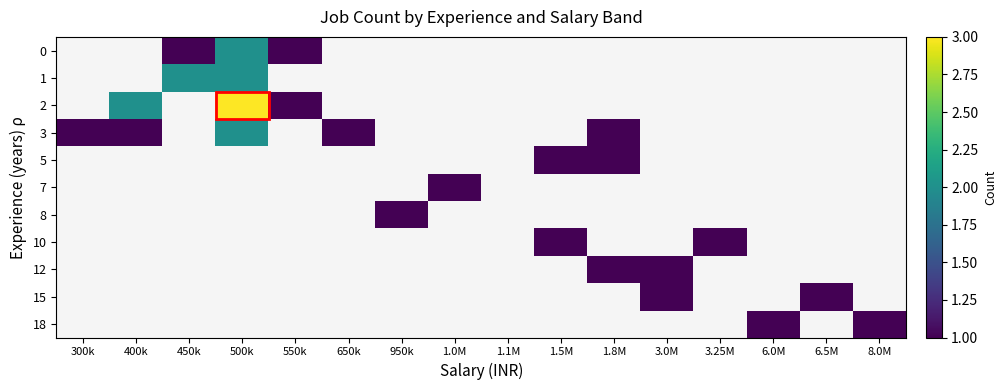

At which category does the chart reach its peak across all series?

500k